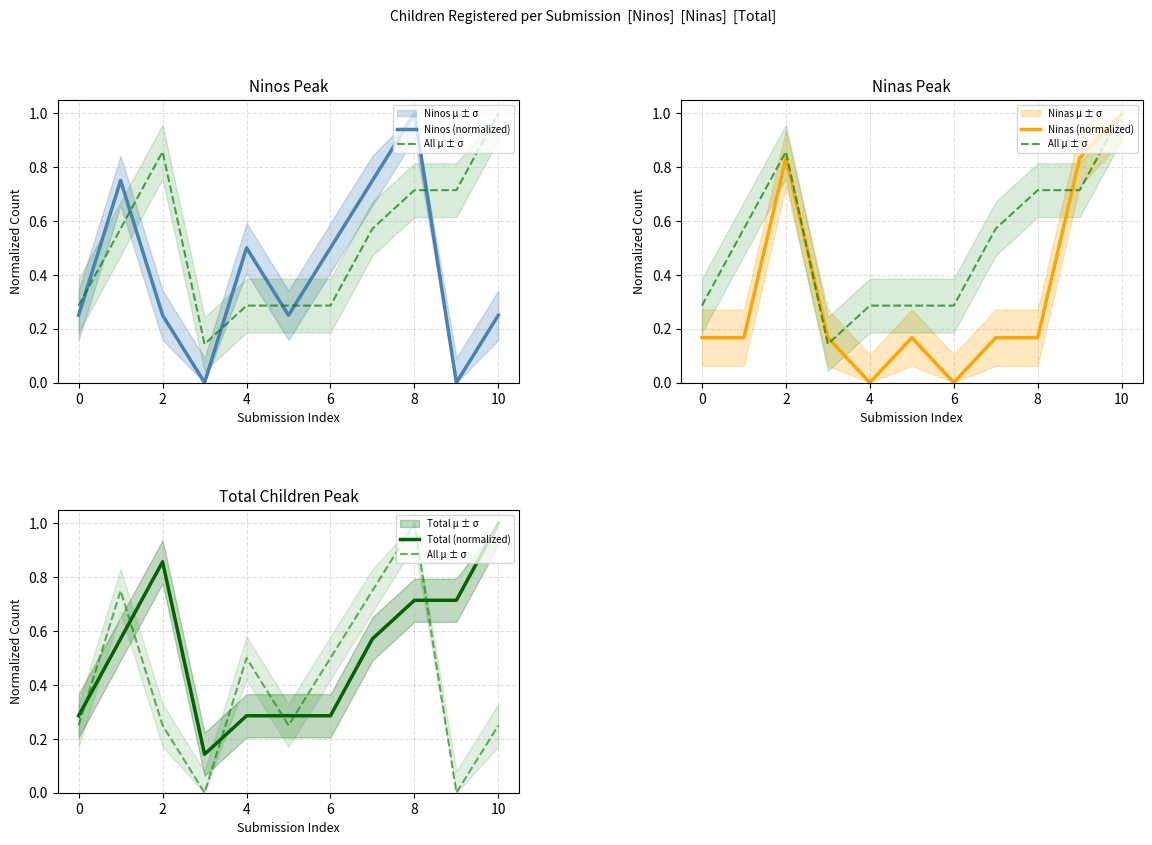

Which has a higher value, 8 or 4?

8